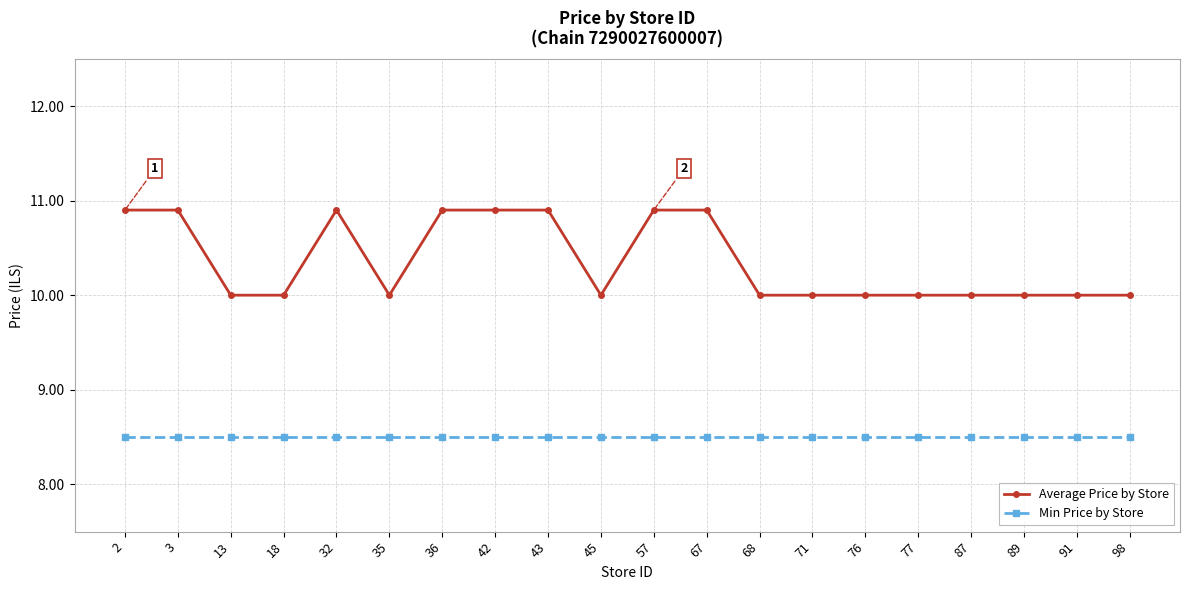

Reading left to right, what are all the values shown in this chart?

Average Price by Store: 10.9	10.9	10.0	10.0	10.9	10.0	10.9	10.9	10.9	10.0	10.9	10.9	10.0	10.0	10.0	10.0	10.0	10.0	10.0	10.0
Min Price by Store: 8.5	8.5	8.5	8.5	8.5	8.5	8.5	8.5	8.5	8.5	8.5	8.5	8.5	8.5	8.5	8.5	8.5	8.5	8.5	8.5